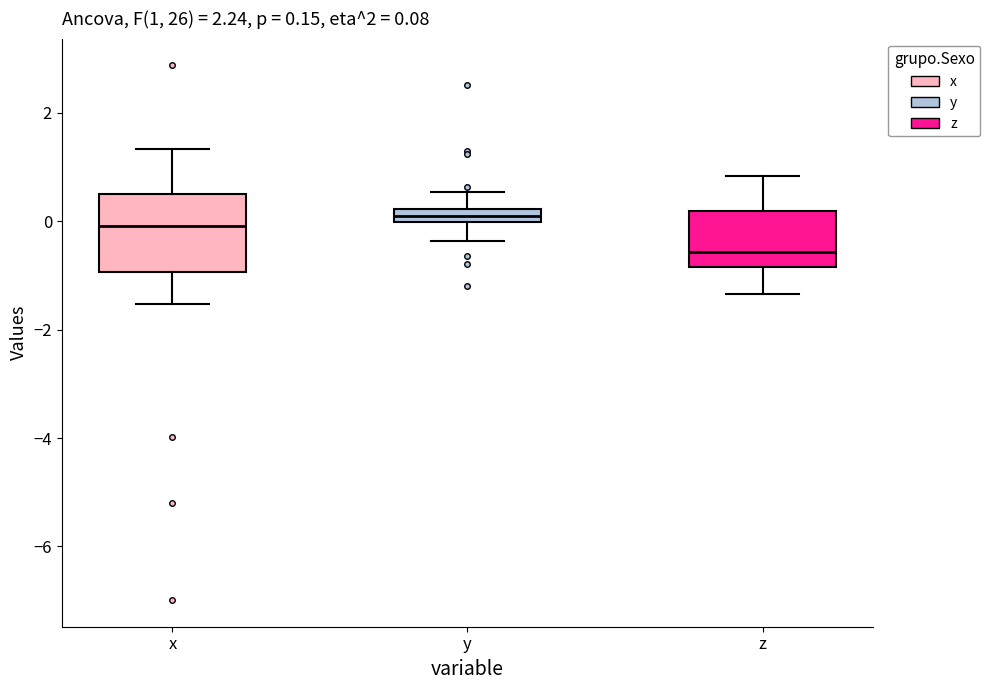

Which box's median line is the lowest?

z